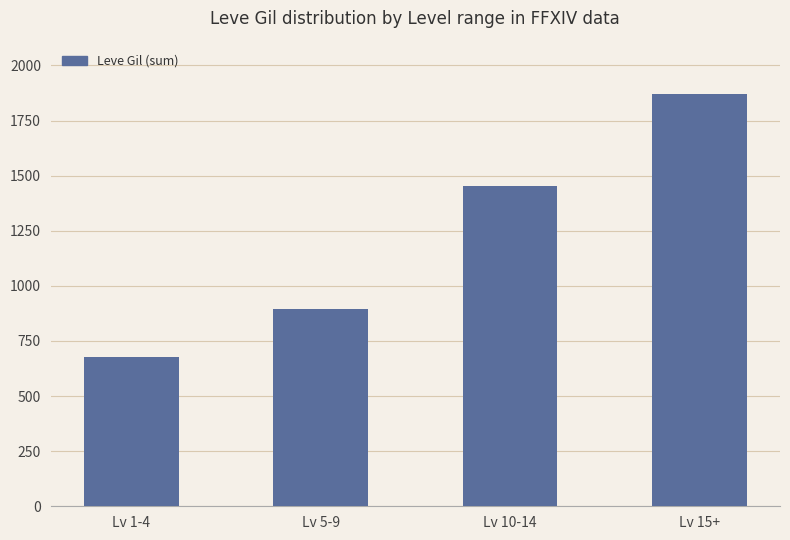

Which label corresponds to the smallest value in the chart?

Lv 1-4